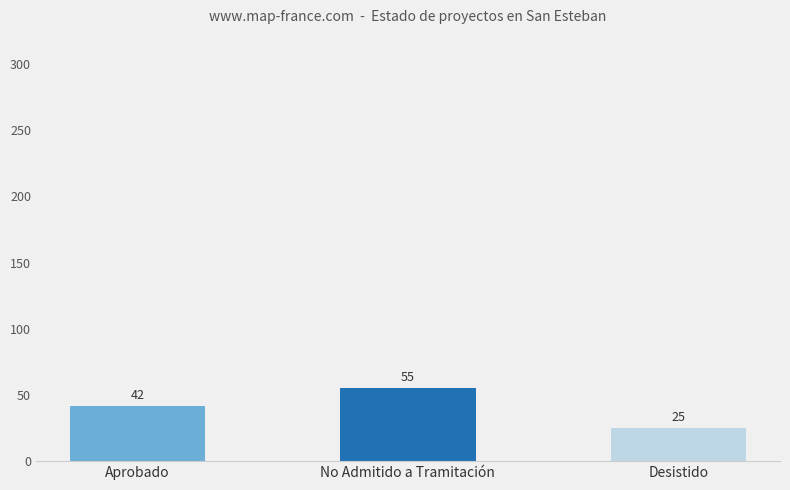

Where is the data nearest to the value 40?

Aprobado